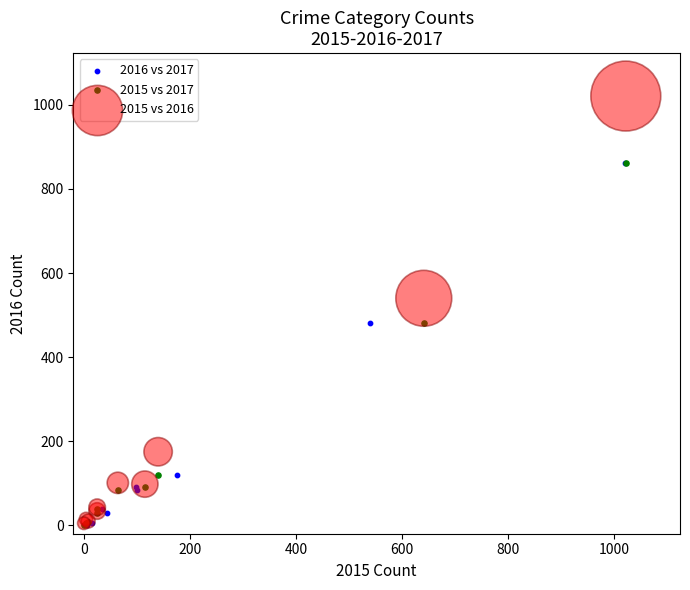

Which series has the largest Y range (max minus min)?

2015 vs 2016